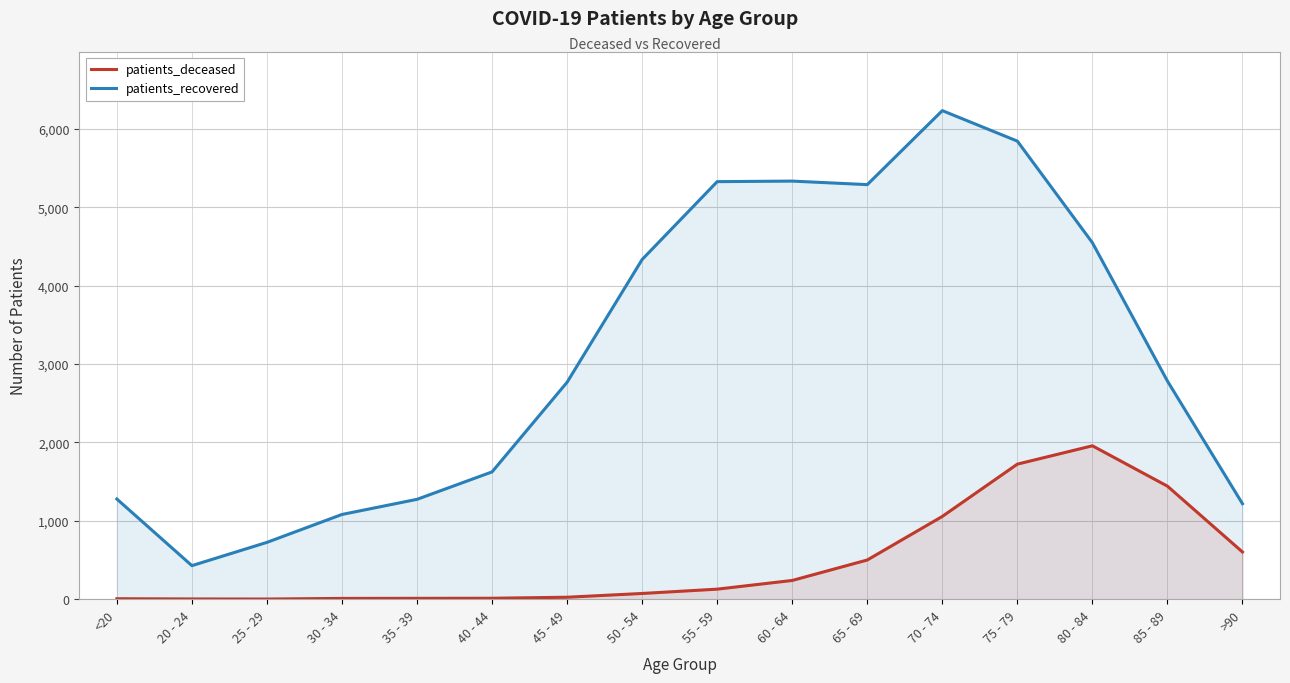

The value of patients_recovered at 60 - 64 is 5334. True or false?

True